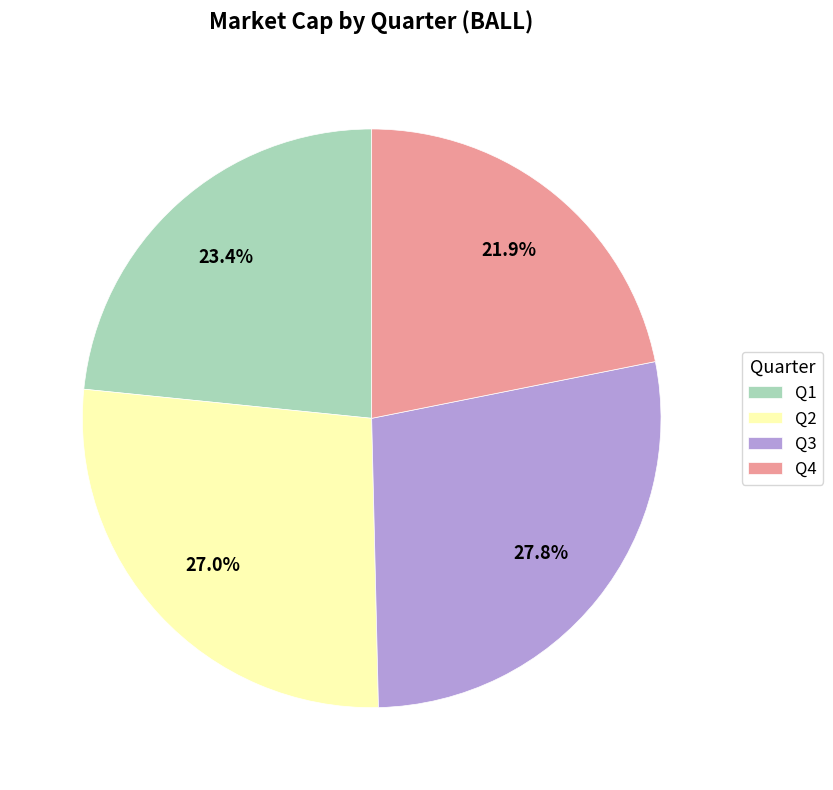

To the nearest percent, what is the combined percentage of Q4 and Q2?

49%